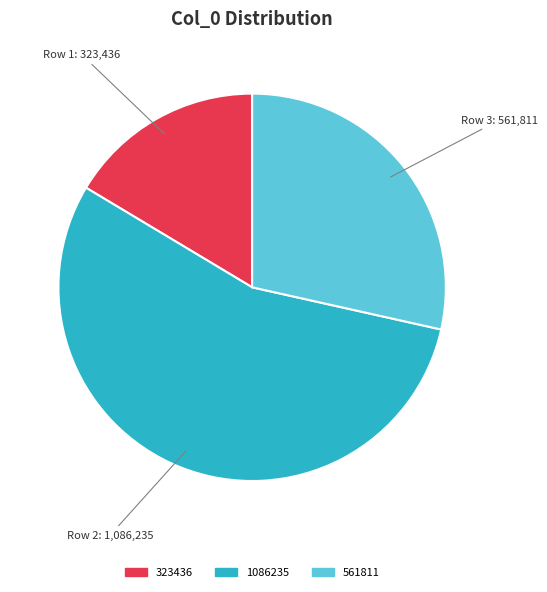

Is there any slice that represents more than half of the pie?

Yes